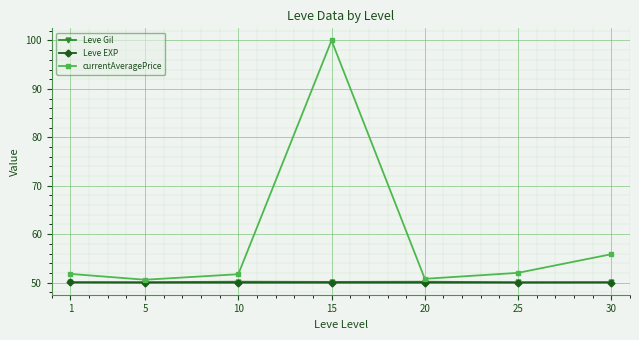

What is the spread (max minus min) of values at 20?

0.8